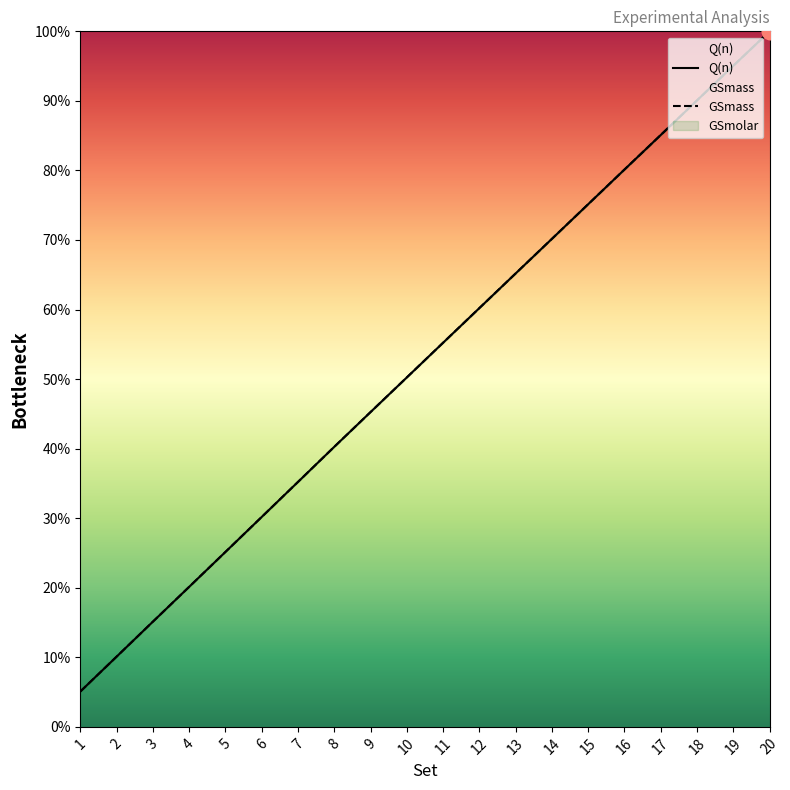

Reading right to left, what are all the values shown in this chart?

Q(n): 1.0	1.0	0.9	0.9	0.8	0.8	0.7	0.7	0.6	0.6	0.5	0.5	0.4	0.4	0.3	0.3	0.2	0.2	0.1	0.1
GSmass: 1.0	1.0	0.9	0.9	0.8	0.8	0.7	0.7	0.6	0.6	0.5	0.5	0.4	0.4	0.3	0.3	0.2	0.2	0.1	0.1